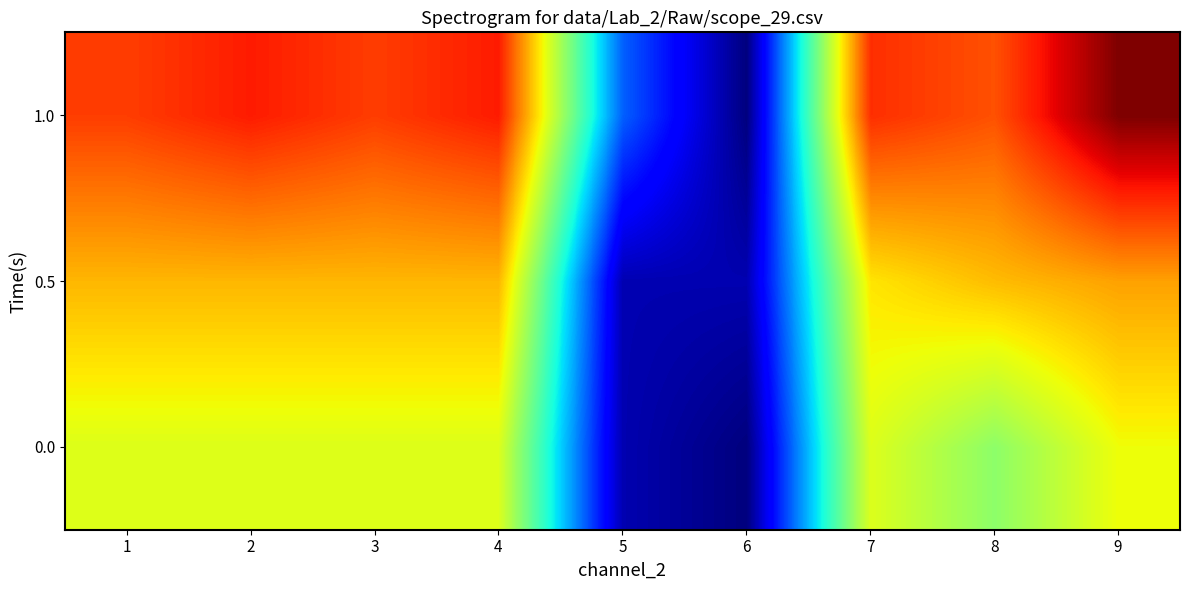

Reading left to right, list all the values displayed in this chart.

0.0: 1=559.4	2=559.4	3=559.4	4=559.4	5=40.0	6=0.0	7=559.4	8=472.4	9=579.5
0.5: 1=648.1	2=648.1	3=648.1	4=648.1	5=40.0	6=40.0	7=603.8	8=643.1	9=668.5
1.0: 1=765.1	2=797.8	3=765.1	4=797.8	5=200.0	6=0.0	7=779.5	8=745.8	9=906.2